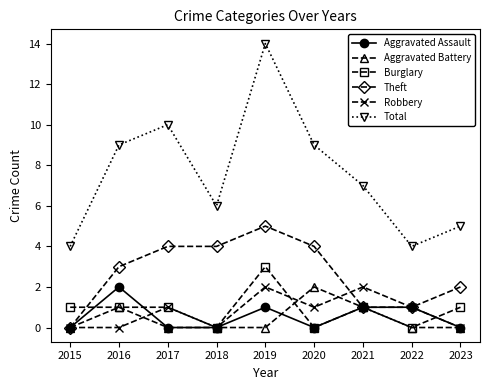

What is the difference between the Aggravated Battery values at 2022 and 2020?

2